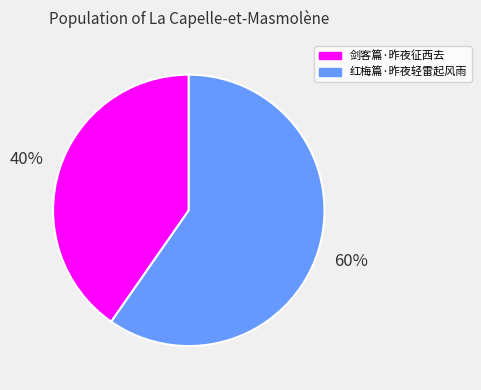

Does 剑客篇·昨夜征西去 account for over 50% of the chart?

No